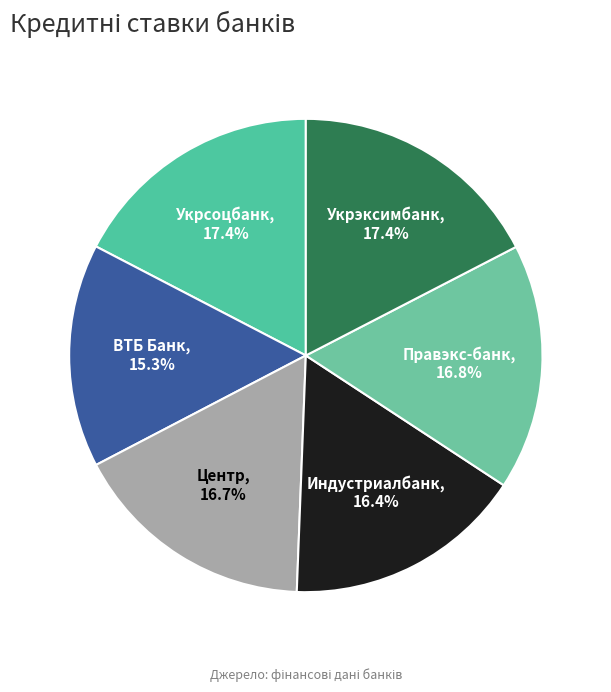

Approximately how many times larger is the value at ВТБ Банк compared to Индустриалбанк?

0.9